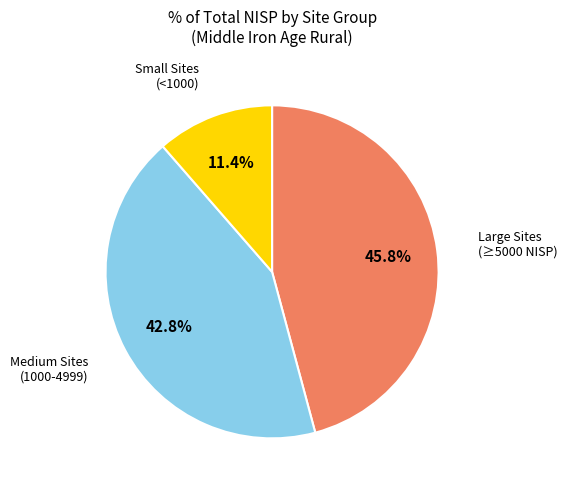

Which slice is the smallest?

Small Sites (<1000)